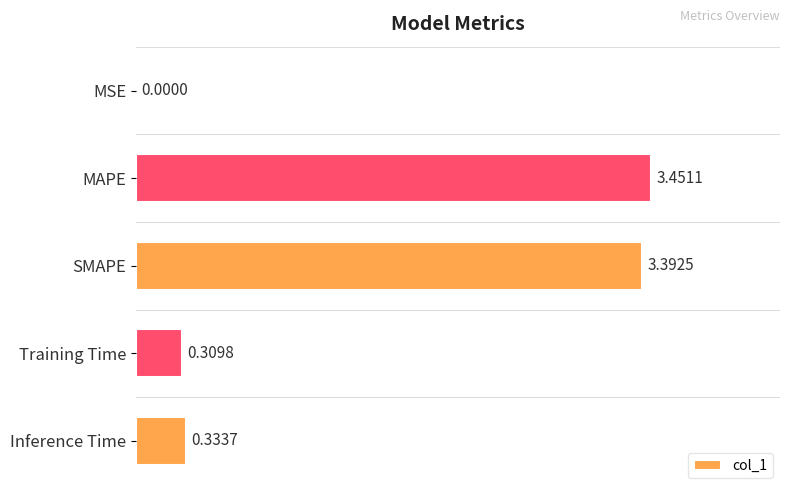

At which category does the chart reach its peak across all series?

MAPE